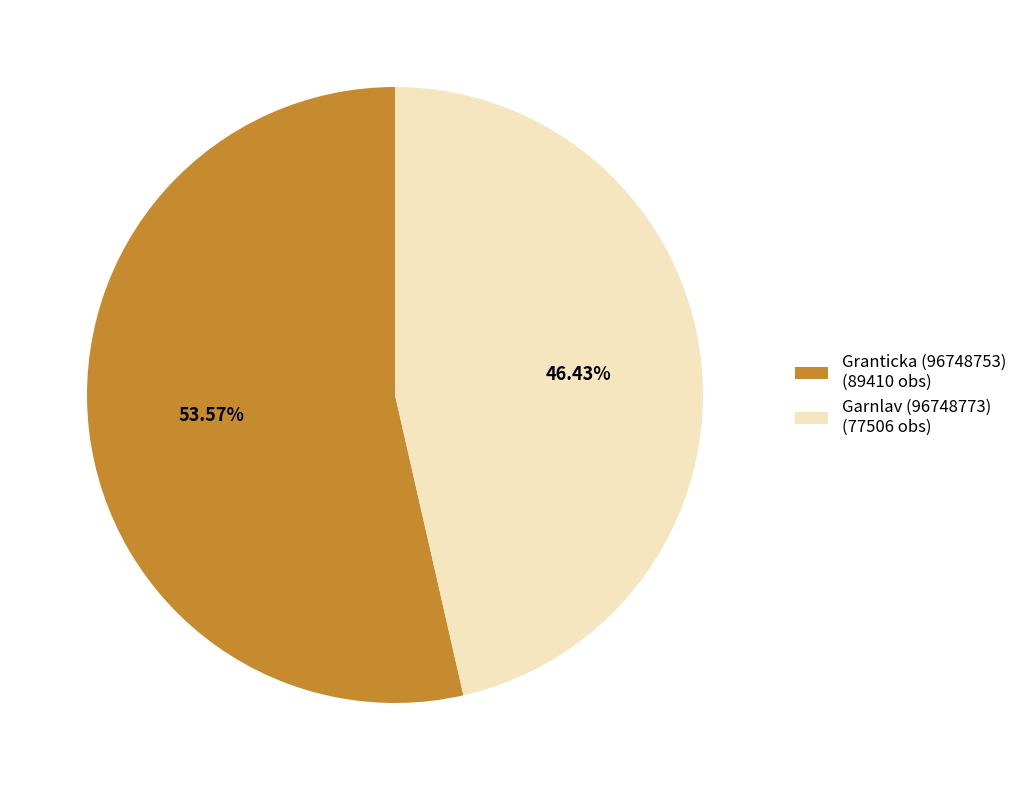

Rank the categories by value from lowest to highest.

Garnlav (96748773), Granticka (96748753)